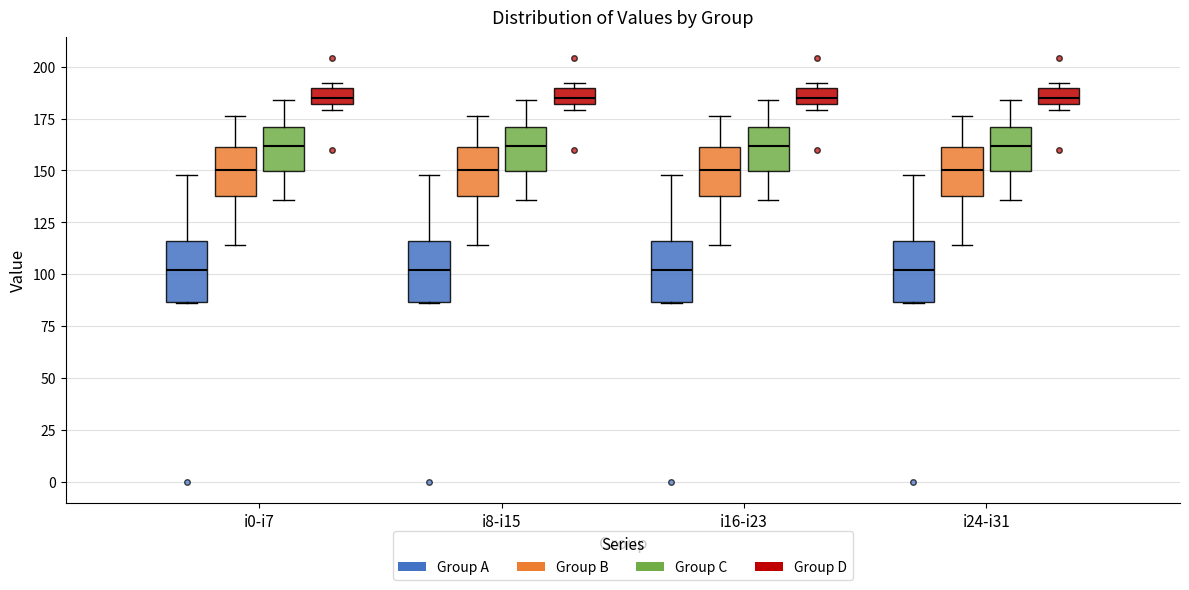

Reading left to right, read every box against the y-axis: the position of its median line, the range the box covers, and the ends of its whiskers. The values are not printed on the chart, so give them approximately, as read against the axis.

i0-i7 (Group A): median 100, box 85 to 115, whiskers 85 to 150
i0-i7 (Group B): median 150, box 140 to 160, whiskers 115 to 175
i0-i7 (Group C): median 160, box 150 to 170, whiskers 135 to 185
i0-i7 (Group D): median 185, box 180 to 190, whiskers 180 (just below the box's lower edge) to 190 (just above the box's upper edge)
i8-i15 (Group A): median 100, box 85 to 115, whiskers 85 to 150
i8-i15 (Group B): median 150, box 140 to 160, whiskers 115 to 175
i8-i15 (Group C): median 160, box 150 to 170, whiskers 135 to 185
i8-i15 (Group D): median 185, box 180 to 190, whiskers 180 (just below the box's lower edge) to 190 (just above the box's upper edge)
i16-i23 (Group A): median 100, box 85 to 115, whiskers 85 to 150
i16-i23 (Group B): median 150, box 140 to 160, whiskers 115 to 175
i16-i23 (Group C): median 160, box 150 to 170, whiskers 135 to 185
i16-i23 (Group D): median 185, box 180 to 190, whiskers 180 (just below the box's lower edge) to 190 (just above the box's upper edge)
i24-i31 (Group A): median 100, box 85 to 115, whiskers 85 to 150
i24-i31 (Group B): median 150, box 140 to 160, whiskers 115 to 175
i24-i31 (Group C): median 160, box 150 to 170, whiskers 135 to 185
i24-i31 (Group D): median 185, box 180 to 190, whiskers 180 (just below the box's lower edge) to 190 (just above the box's upper edge)